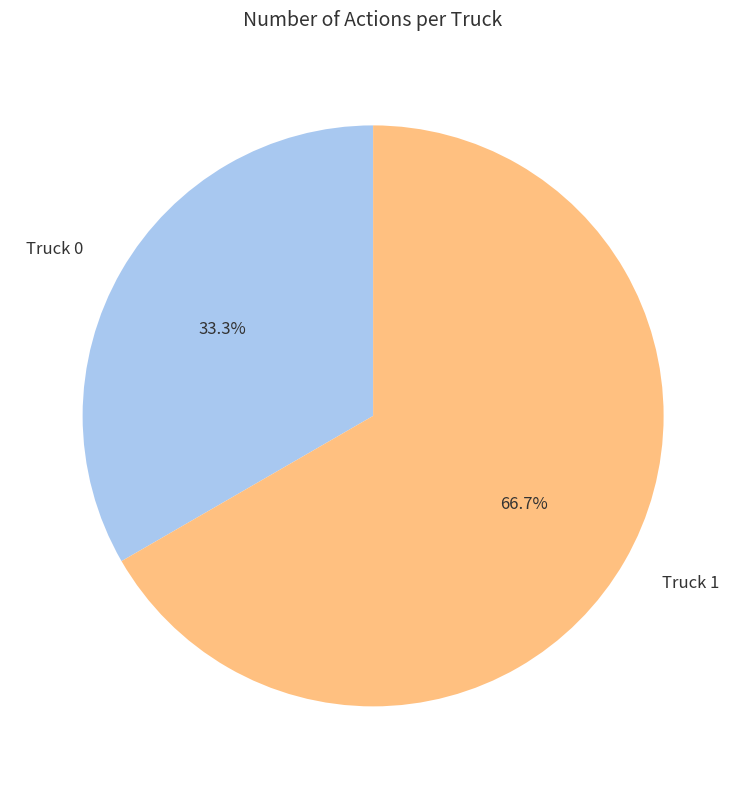

Is the sum of Truck 0 and Truck 1 greater than half?

Yes